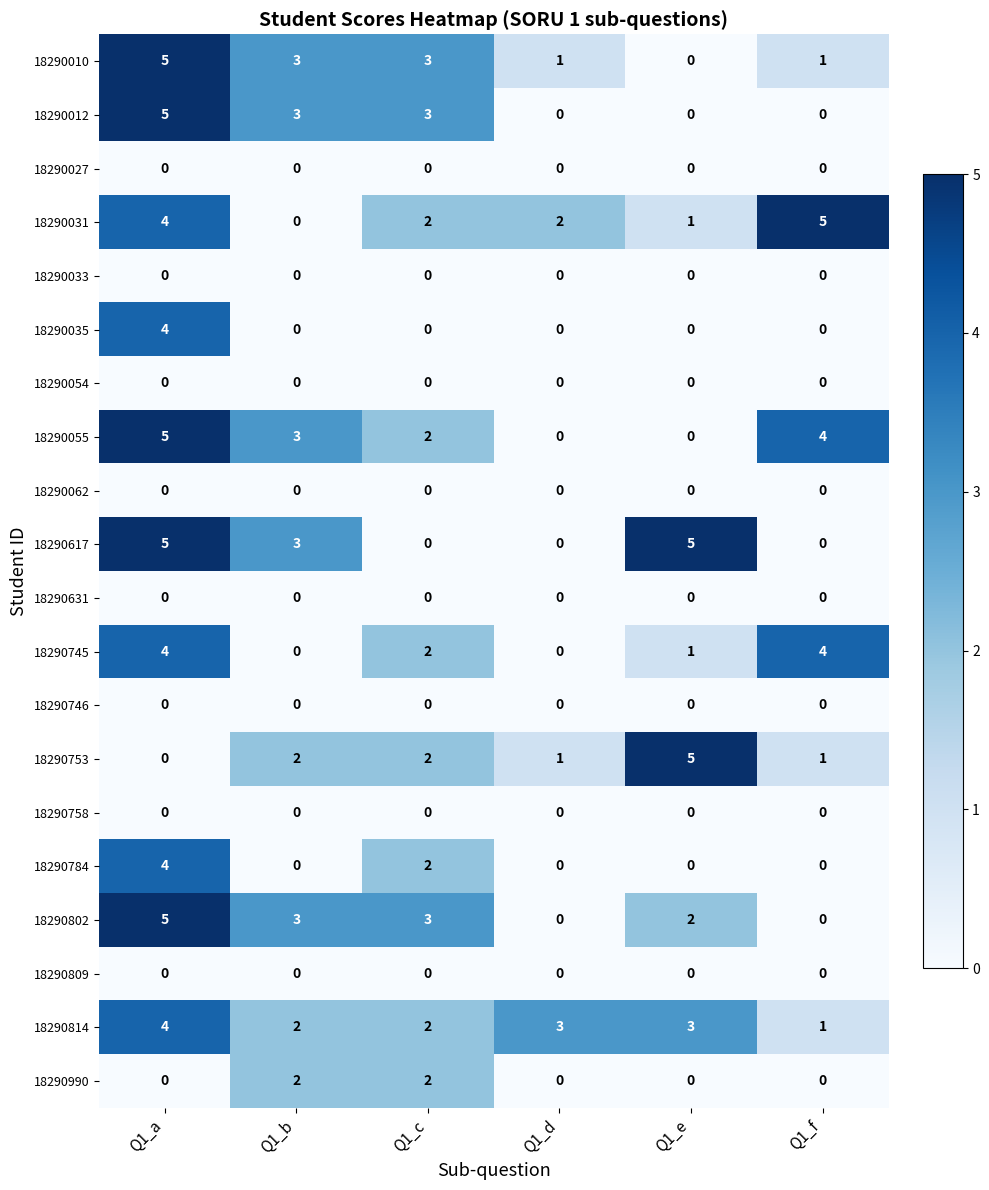

What is the maximum value for 18290814?

4